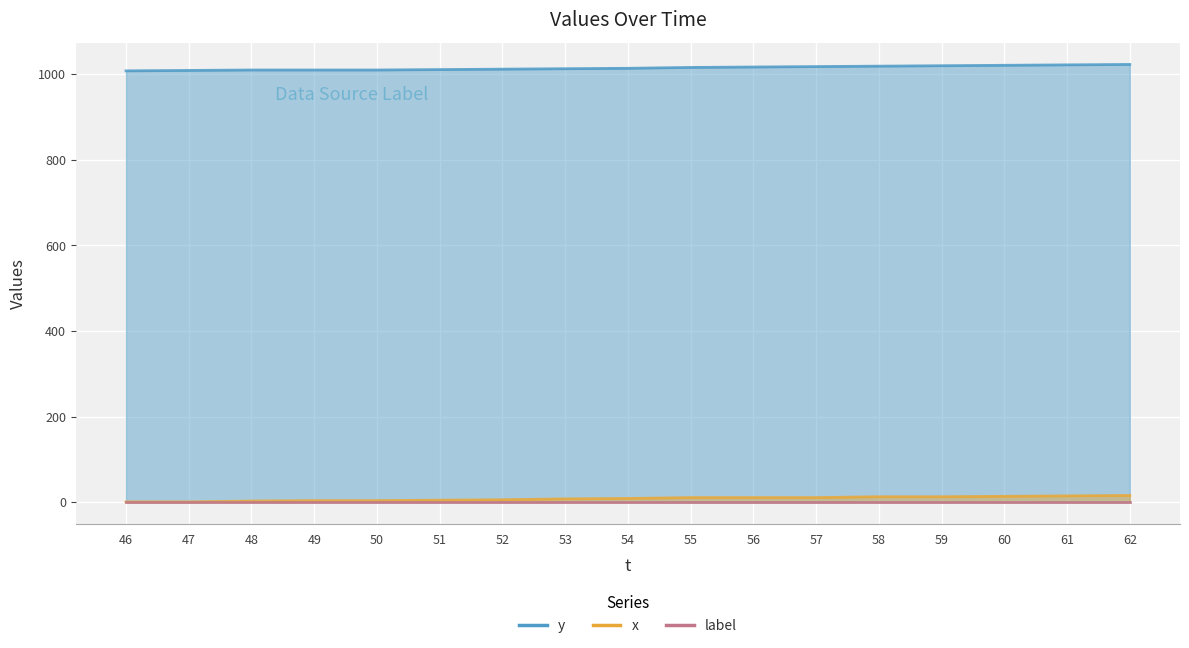

True or false: x and y intersect in this chart.

False